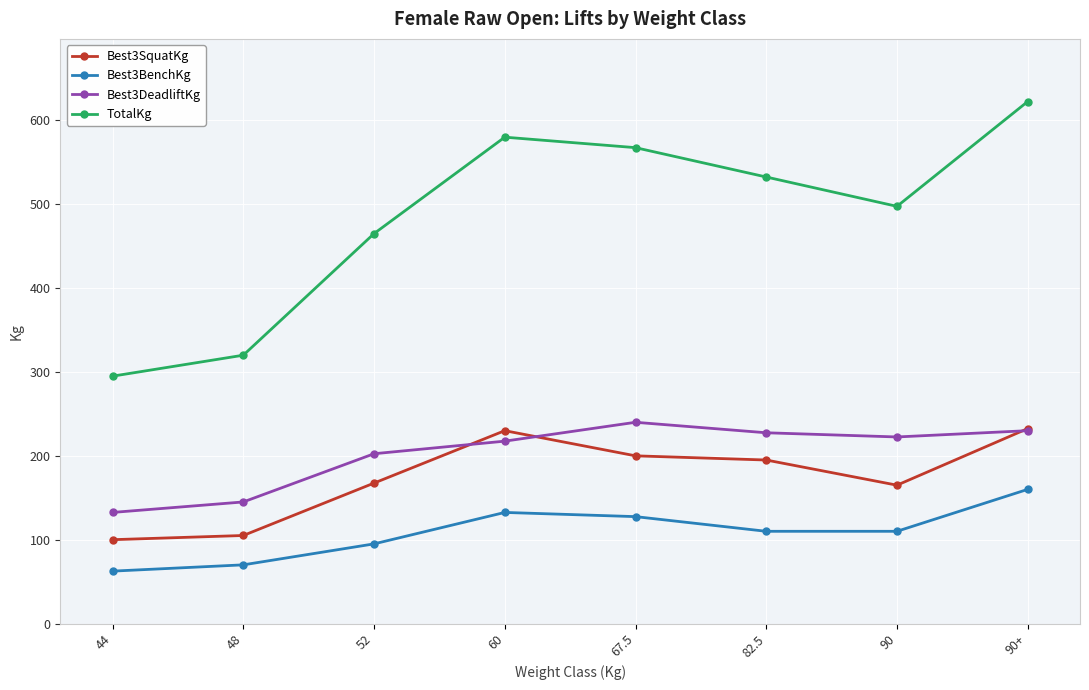

What is the sum of the Best3DeadliftKg values at 90+ and 67.5?

470.0